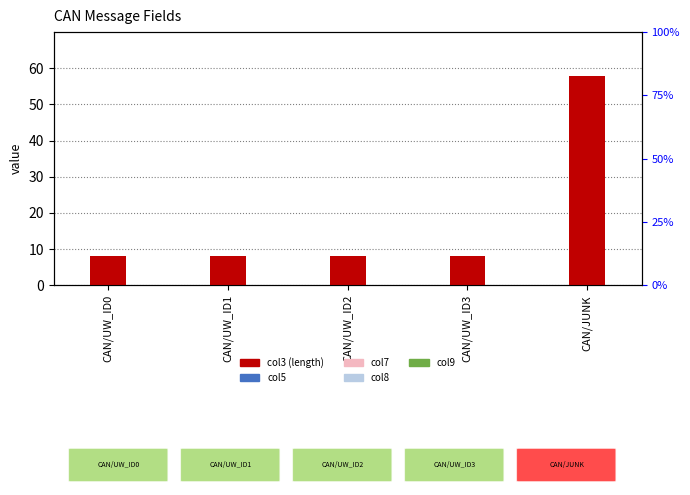

Which series has the largest range (max minus min)?

col3 (length)